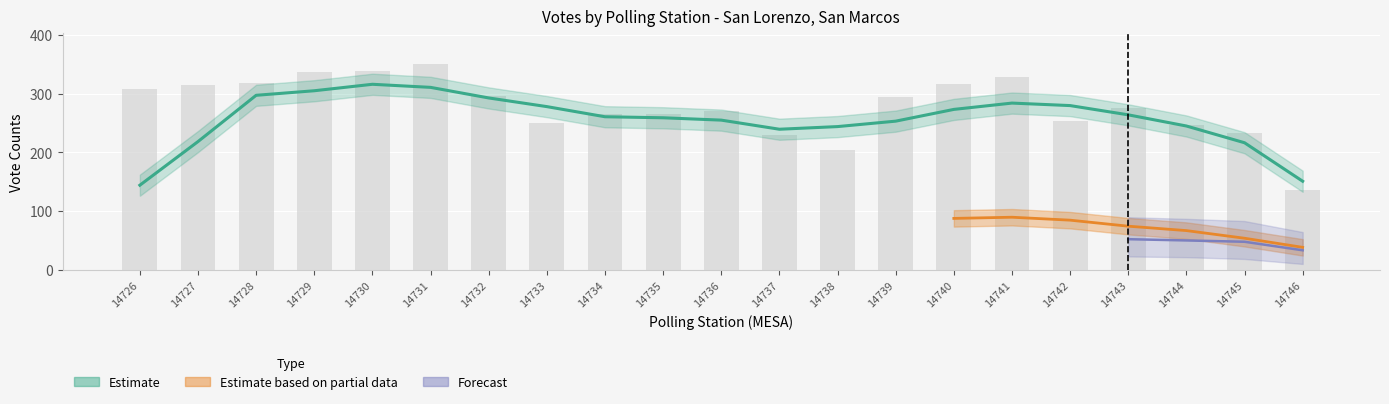

Is it true that EMITIDOS equals 451 at 14739?

False